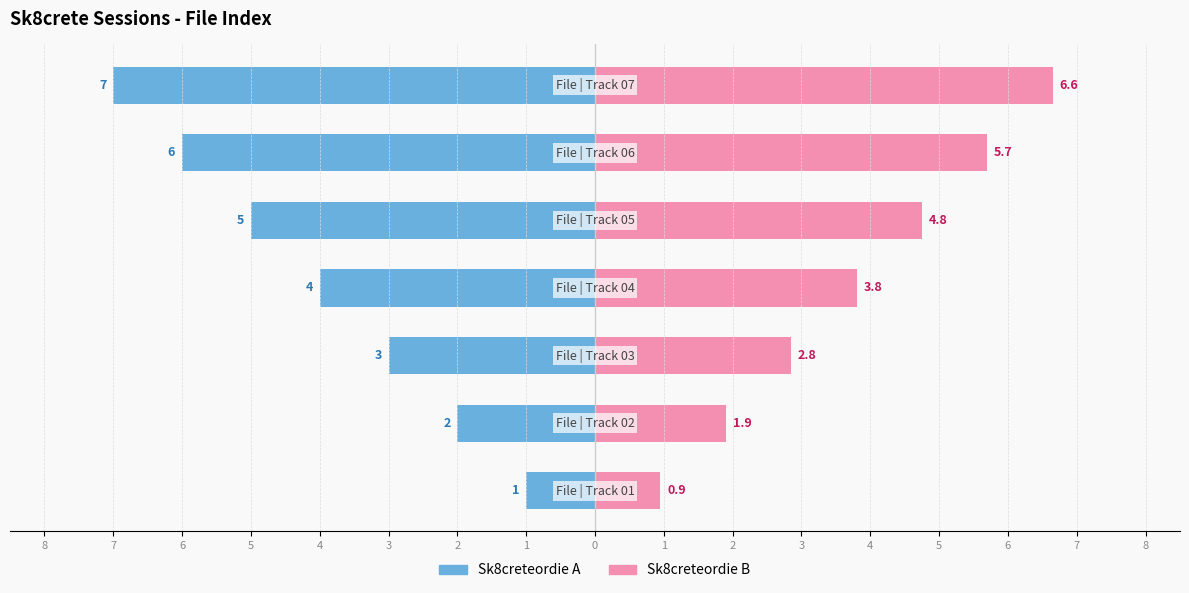

True or false: Sk8creteordie A has a value of -8.8 at 3.

False